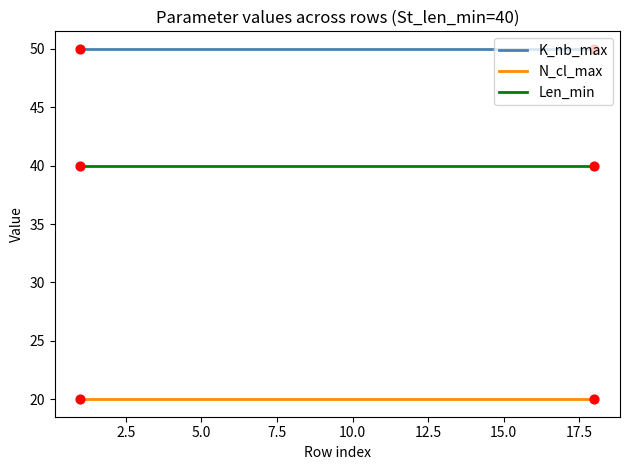

Rank the series by their average value, from highest to lowest.

K_nb_max, Len_min, N_cl_max